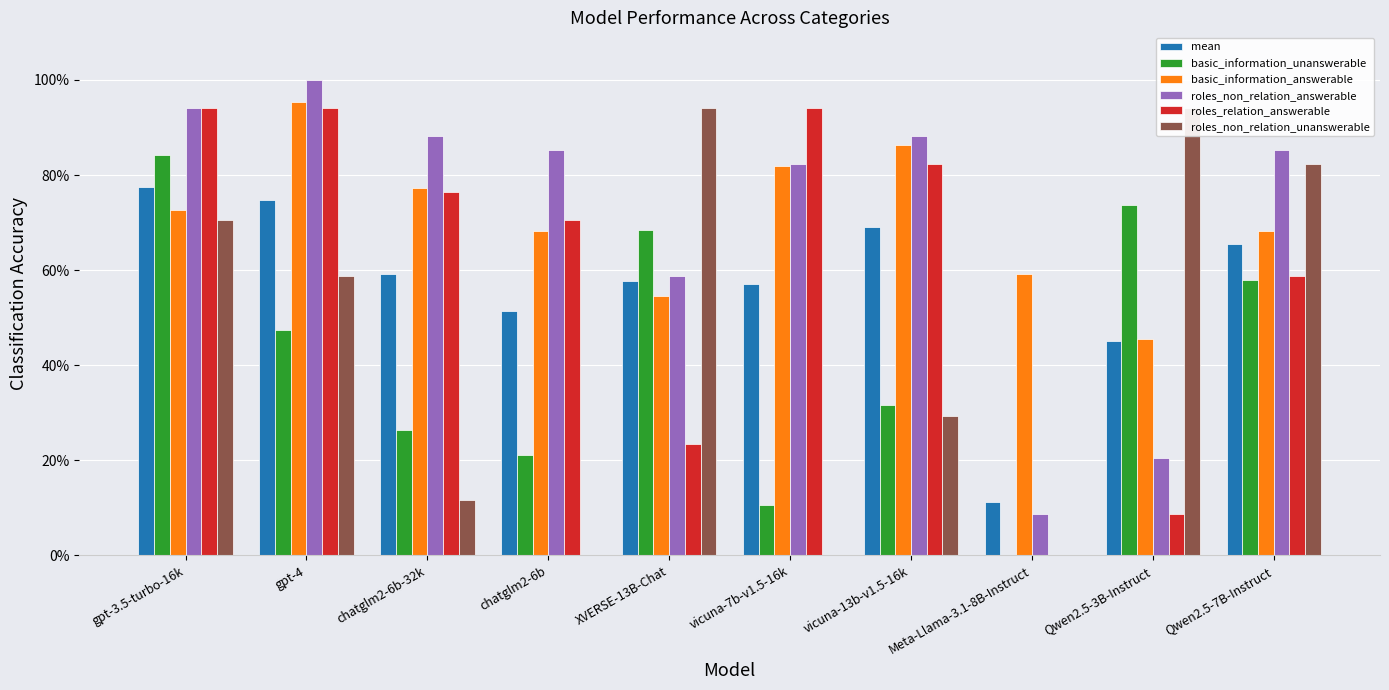

Rank the categories by mean value from highest to lowest.

gpt-3.5-turbo-16k, gpt-4, vicuna-13b-v1.5-16k, Qwen2.5-7B-Instruct, chatglm2-6b-32k, XVERSE-13B-Chat, vicuna-7b-v1.5-16k, chatglm2-6b, Qwen2.5-3B-Instruct, Meta-Llama-3.1-8B-Instruct